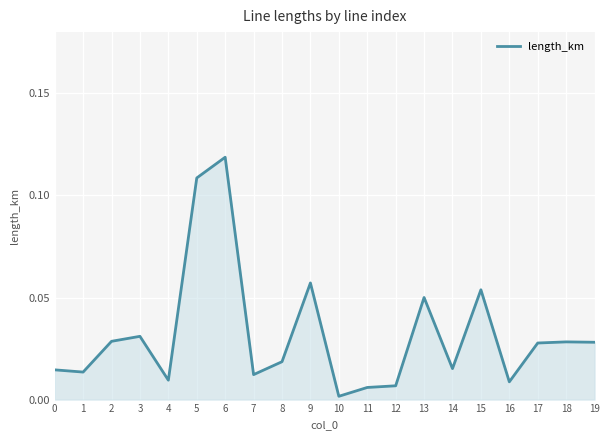

Between 7 and 15, which is larger?

15